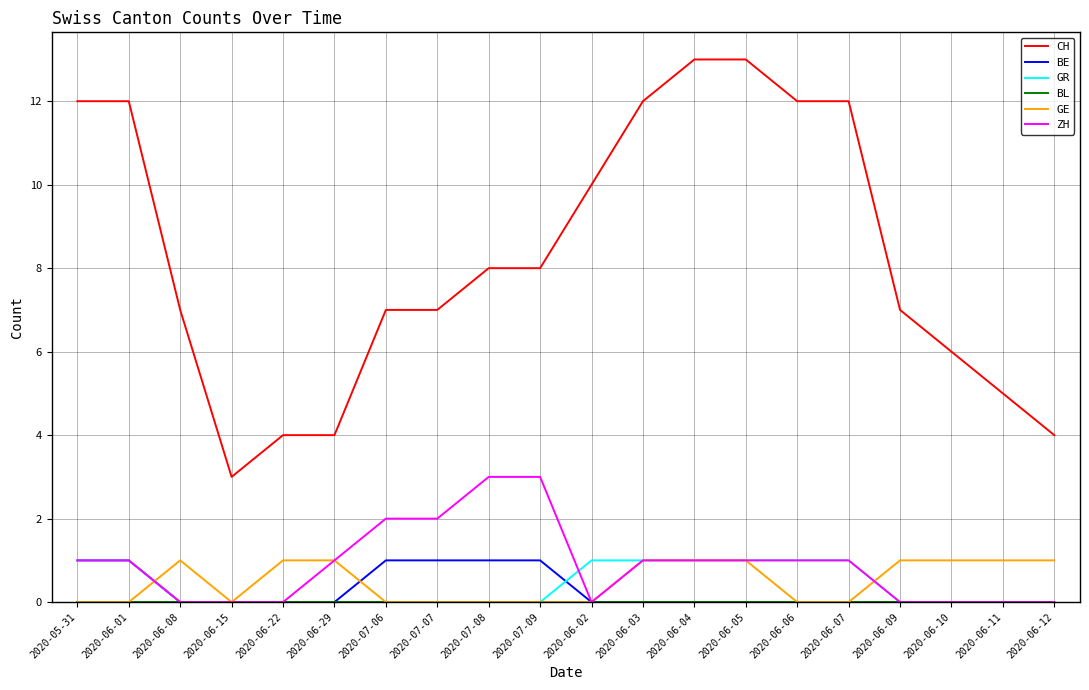

Does the chart display data point markers on the line(s)?

No